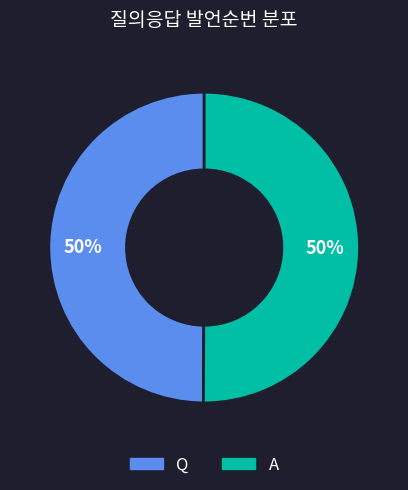

Combined, do Q and A account for over 50%?

Yes